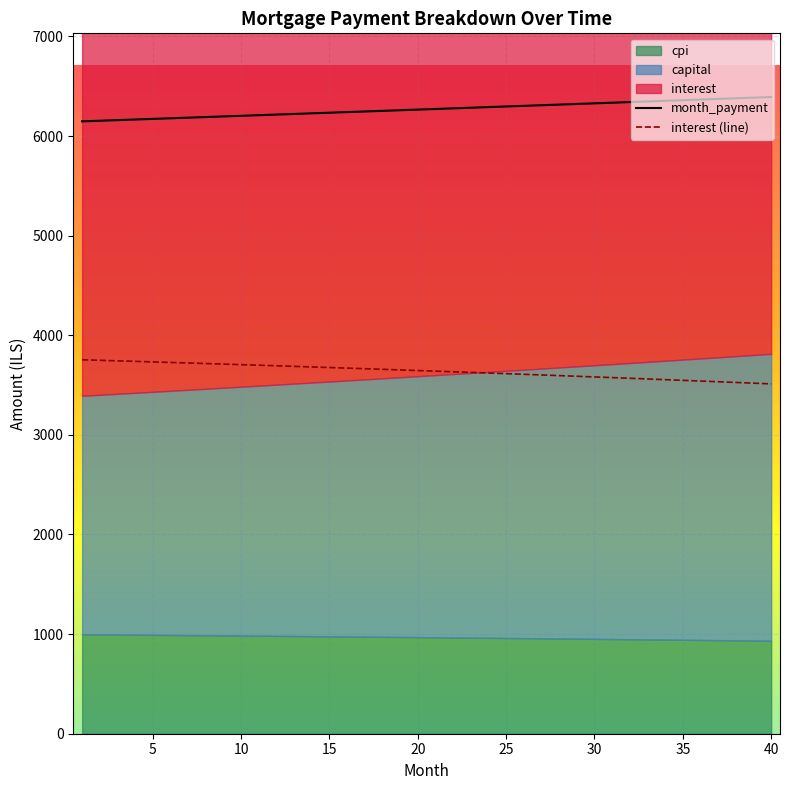

What is the difference between the maximum and second lowest values in the interest series?

234.7